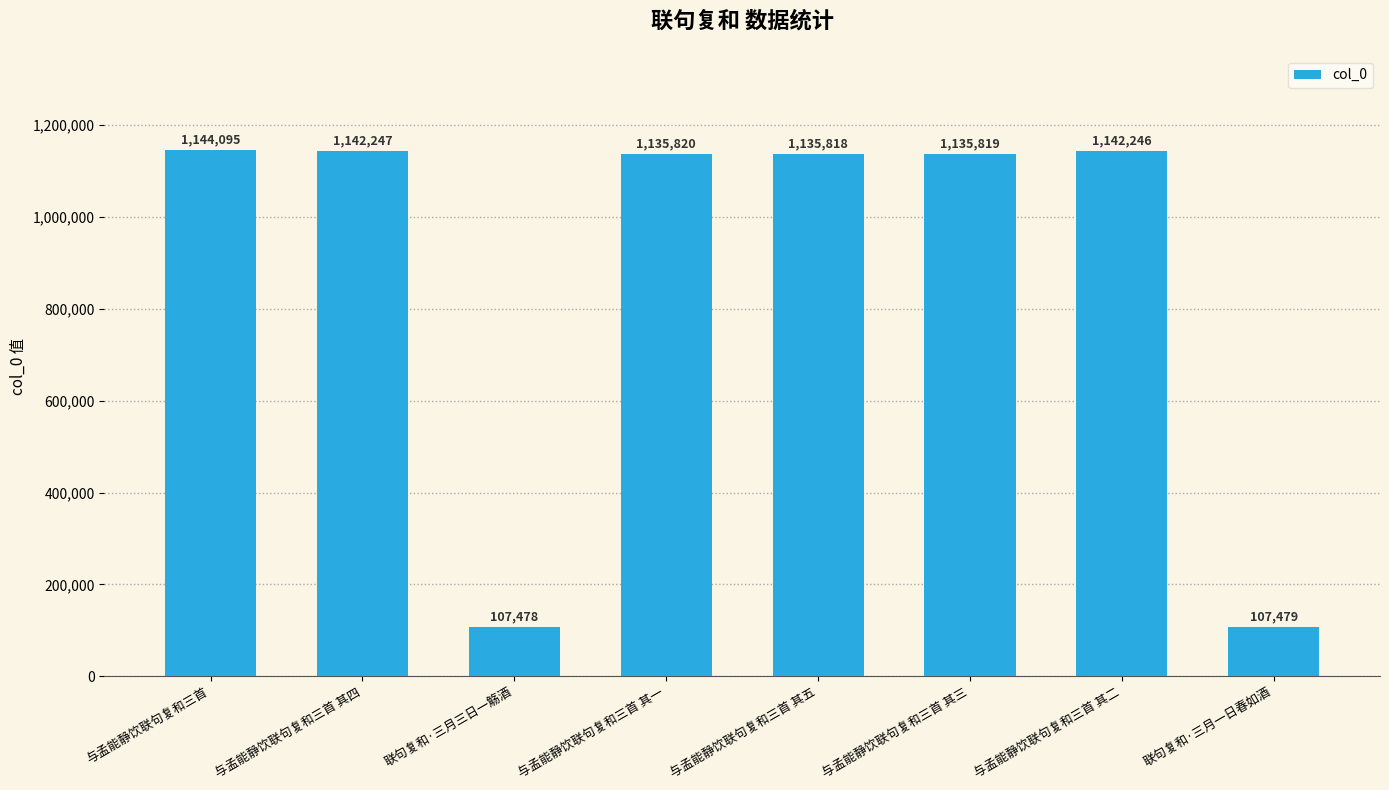

Which has a higher value, 与孟能静饮联句复和三首 其三 or 与孟能静饮联句复和三首 其二?

与孟能静饮联句复和三首 其二